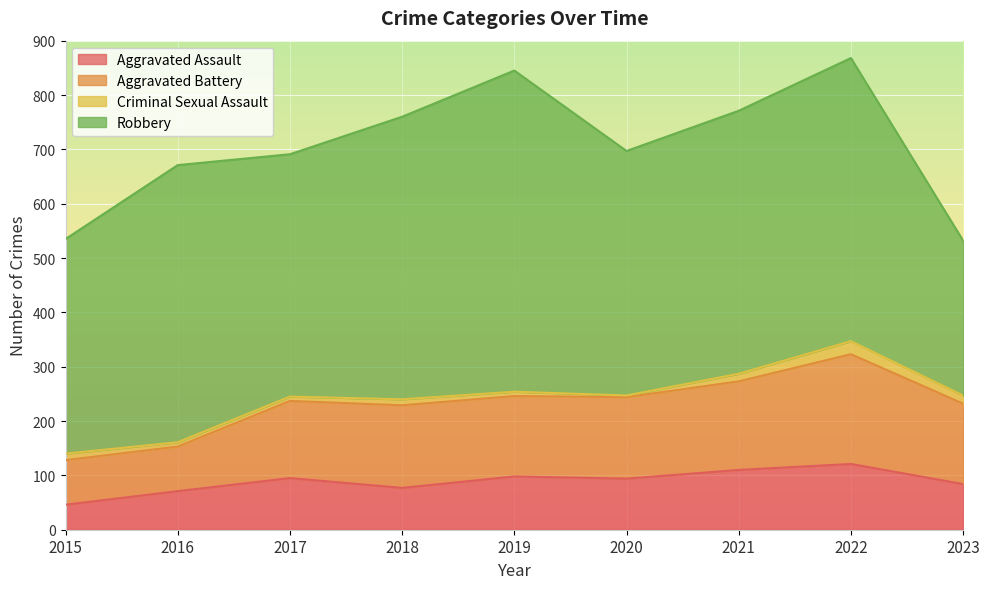

True or false: Aggravated Assault has a value of 135 at 2019.

False